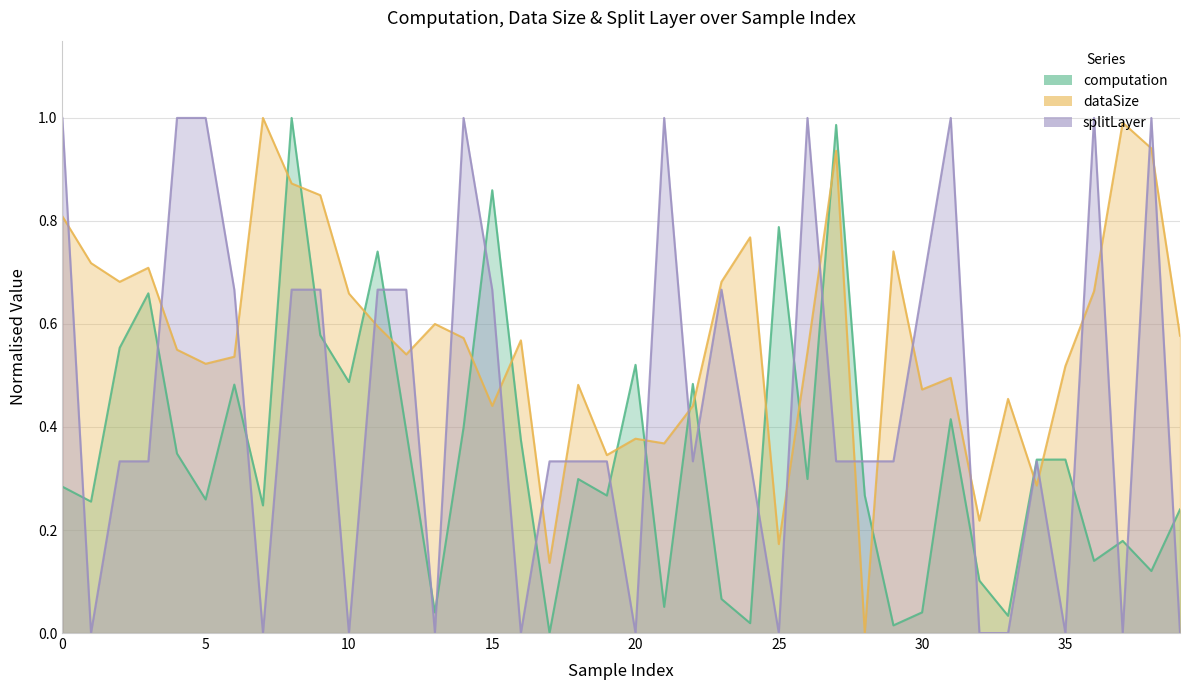

Rank the series at 14 from highest to lowest value.

splitLayer, dataSize, computation